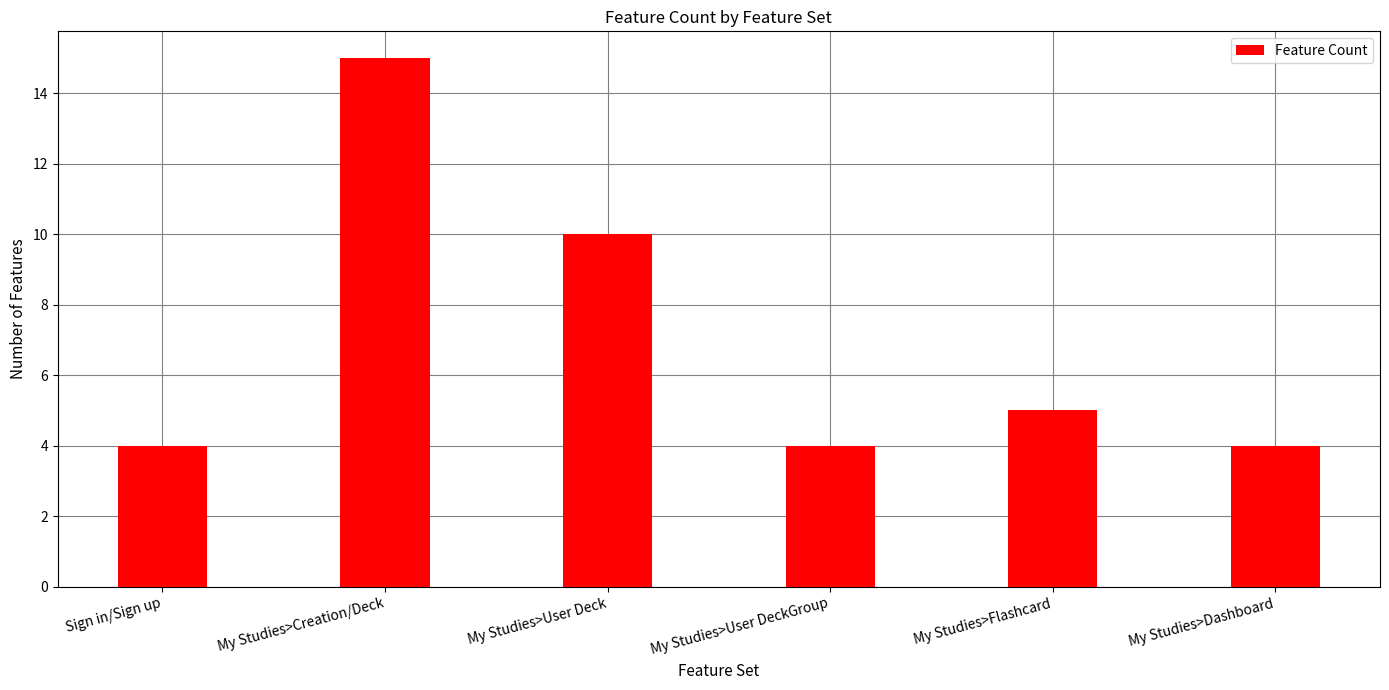

What is the value of the 3rd bar from the left?

10